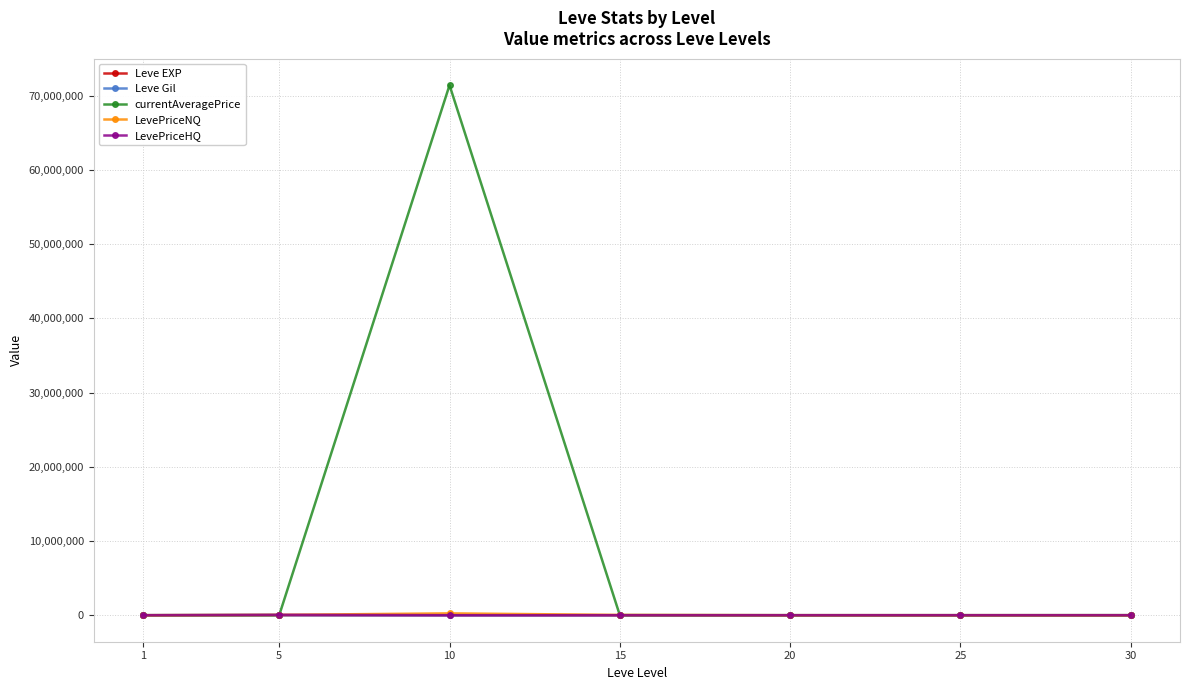

How many distinct data groups are displayed?

5